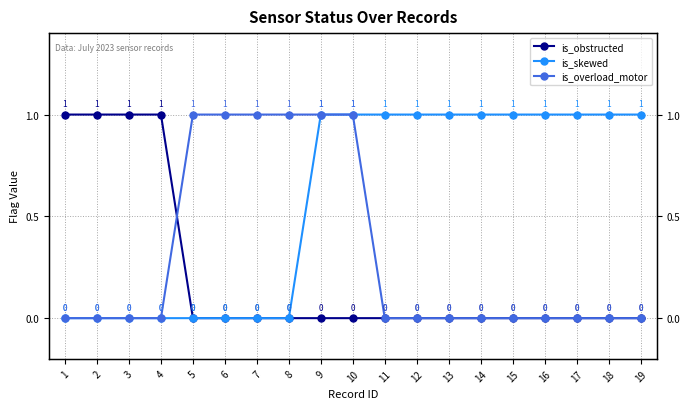

How many is_overload_motor values are between 0 and 1?

19